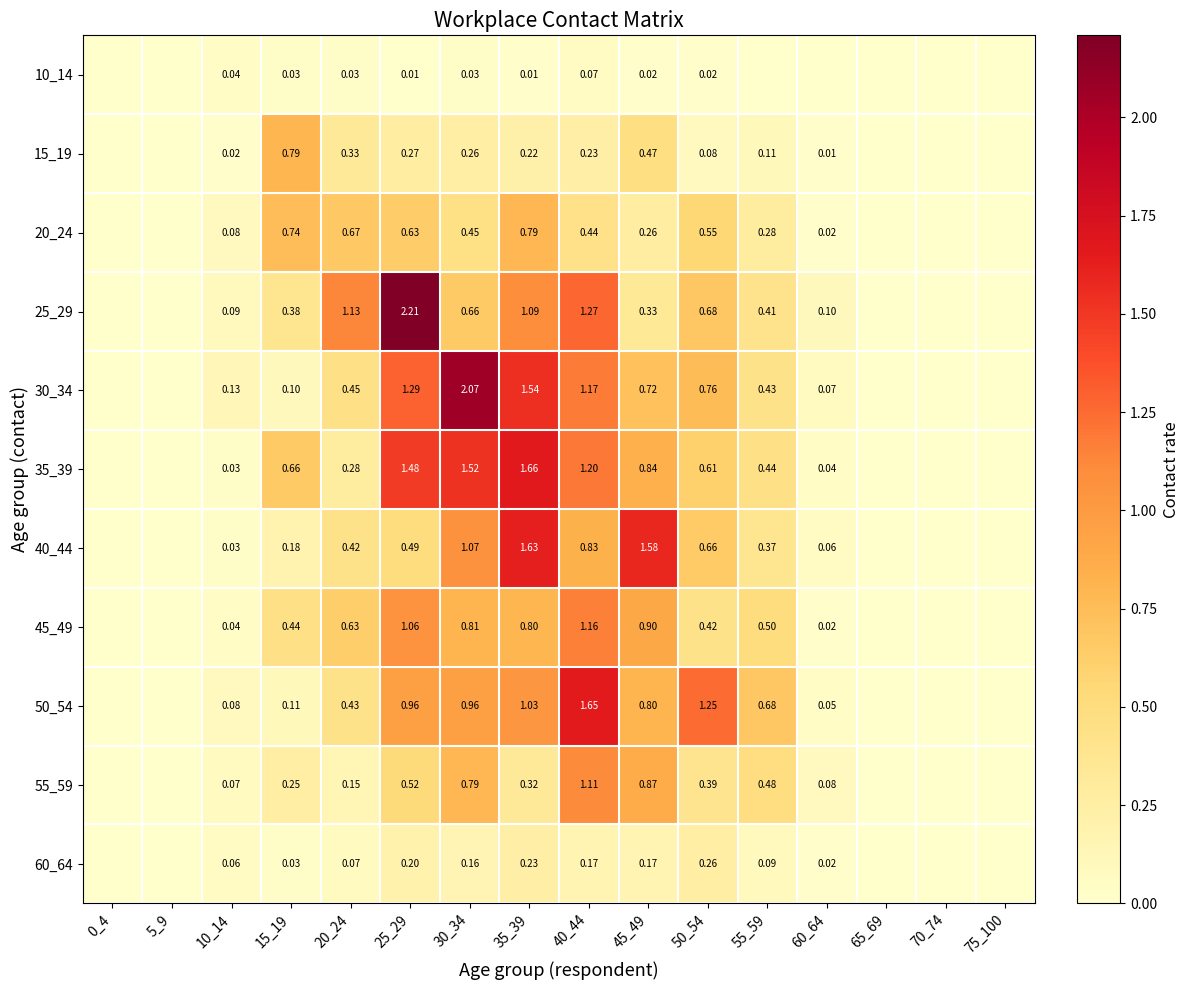

What is the sum of all 35_39 values?

8.8